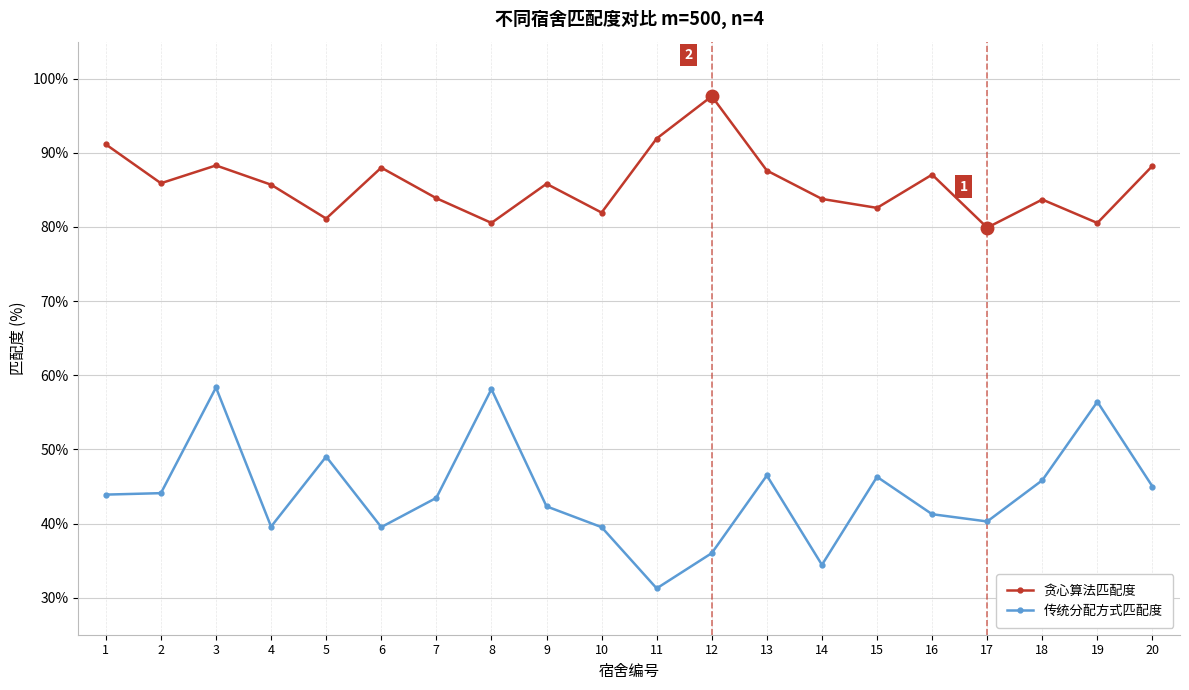

At which category is the sum across all series the highest?

3